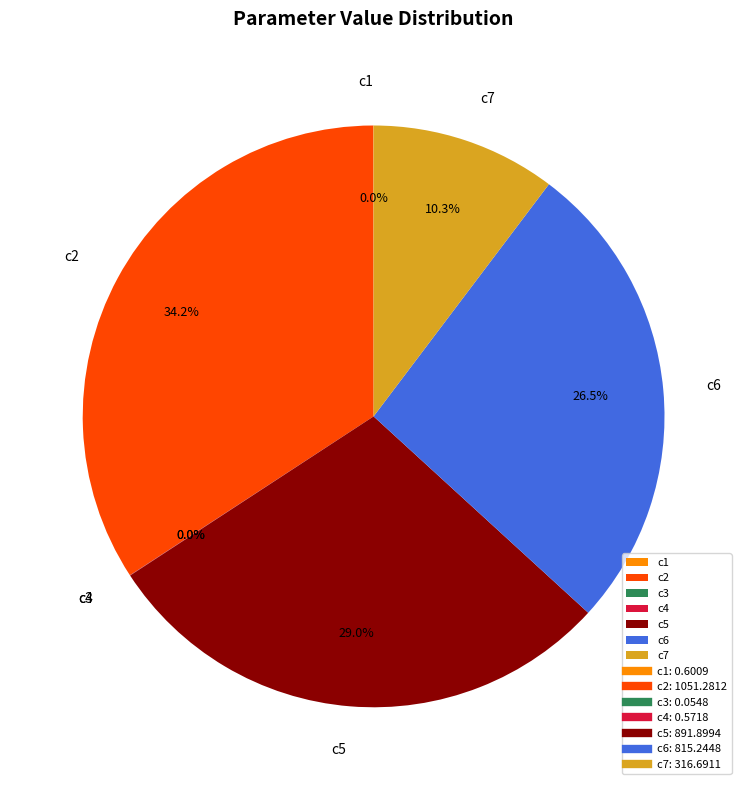

Is there a majority slice in this chart?

No